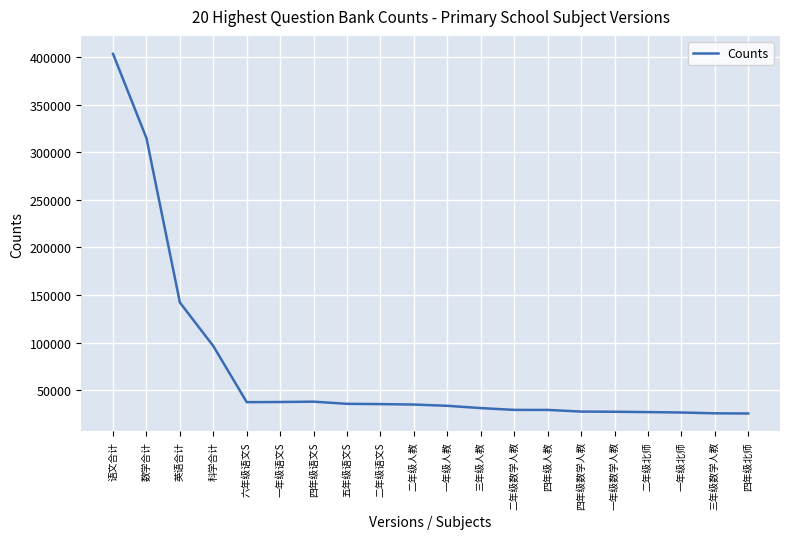

At which category does the chart reach its peak across all series?

语文合计